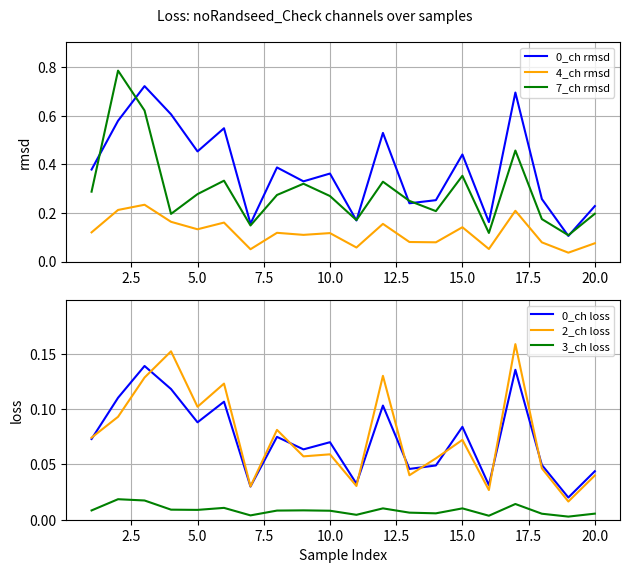

True or false: 0_ch rmsd and 4_ch rmsd cross at least once.

False